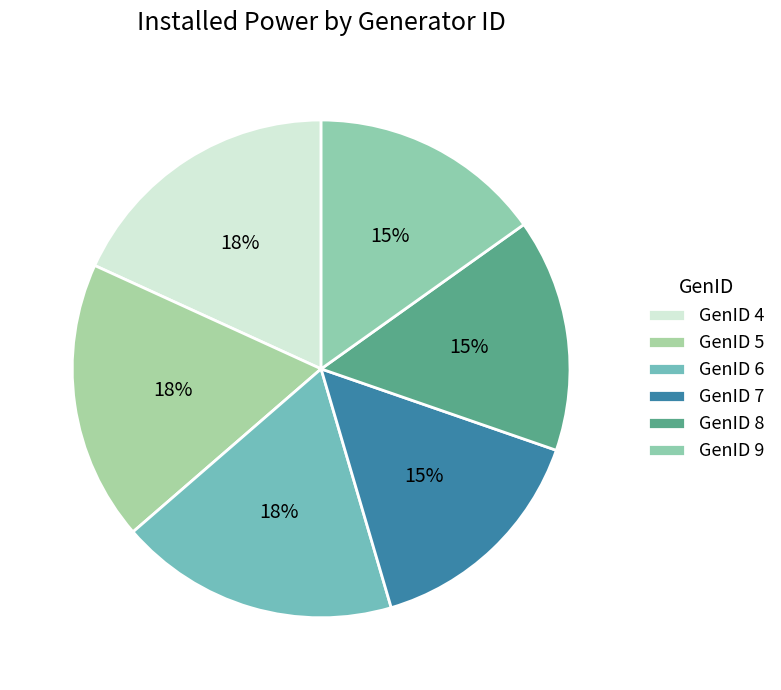

Which slice is the largest?

4